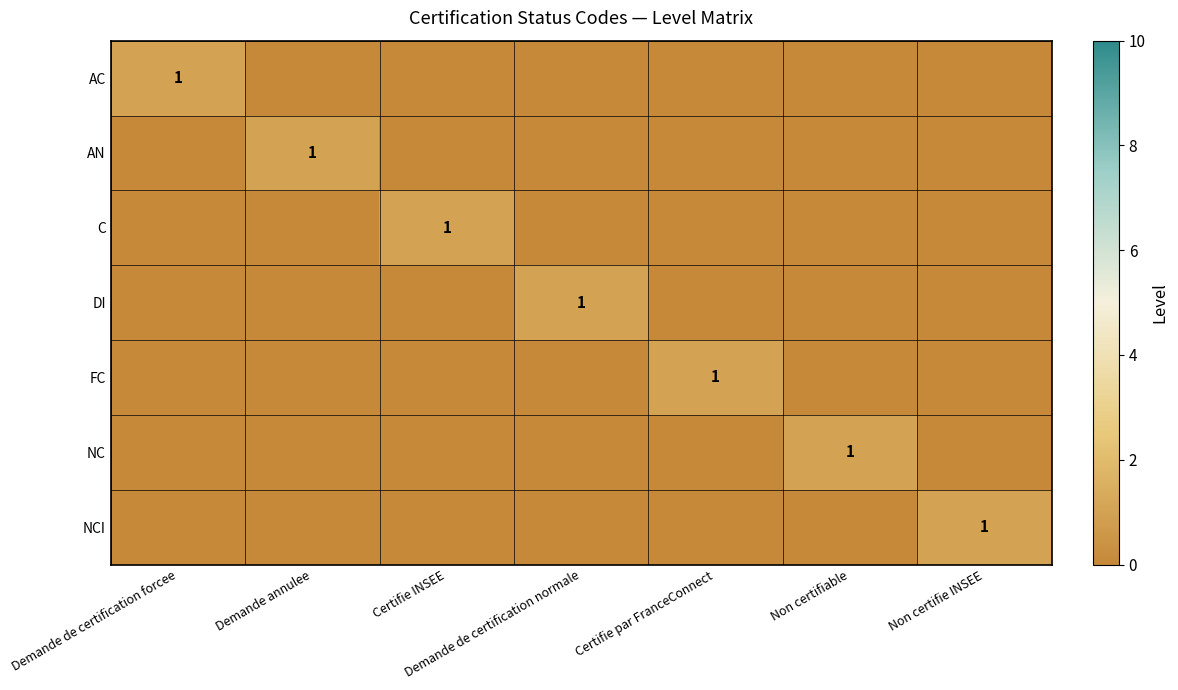

How many values in AC are above zero?

1